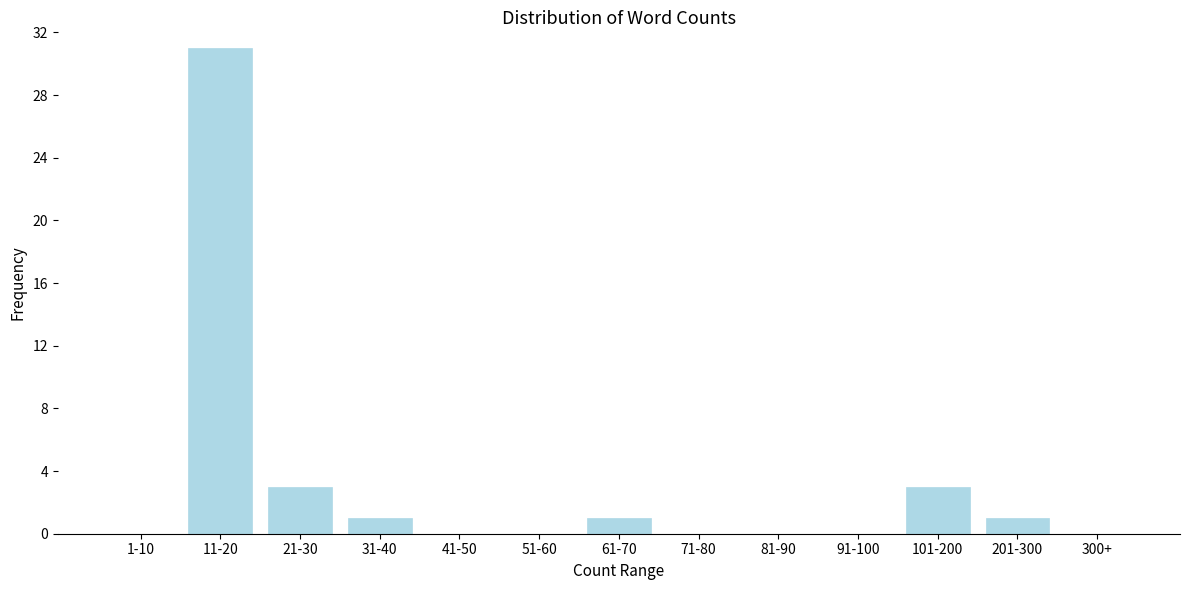

Reading left to right, what are all the values shown in this chart?

1-10=0	11-20=31	21-30=3	31-40=1	41-50=0	51-60=0	61-70=1	71-80=0	81-90=0	91-100=0	101-200=3	201-300=1	300+=0